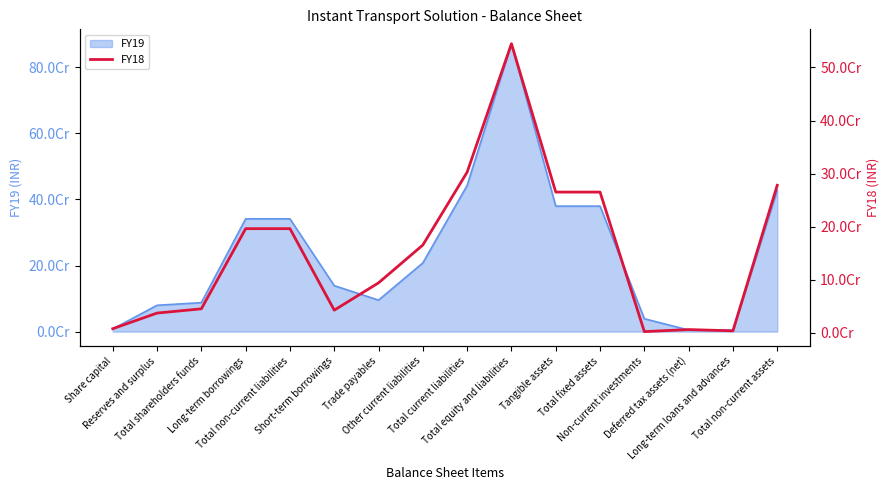

At which label is the value closest to 273604668?

Total non-current assets